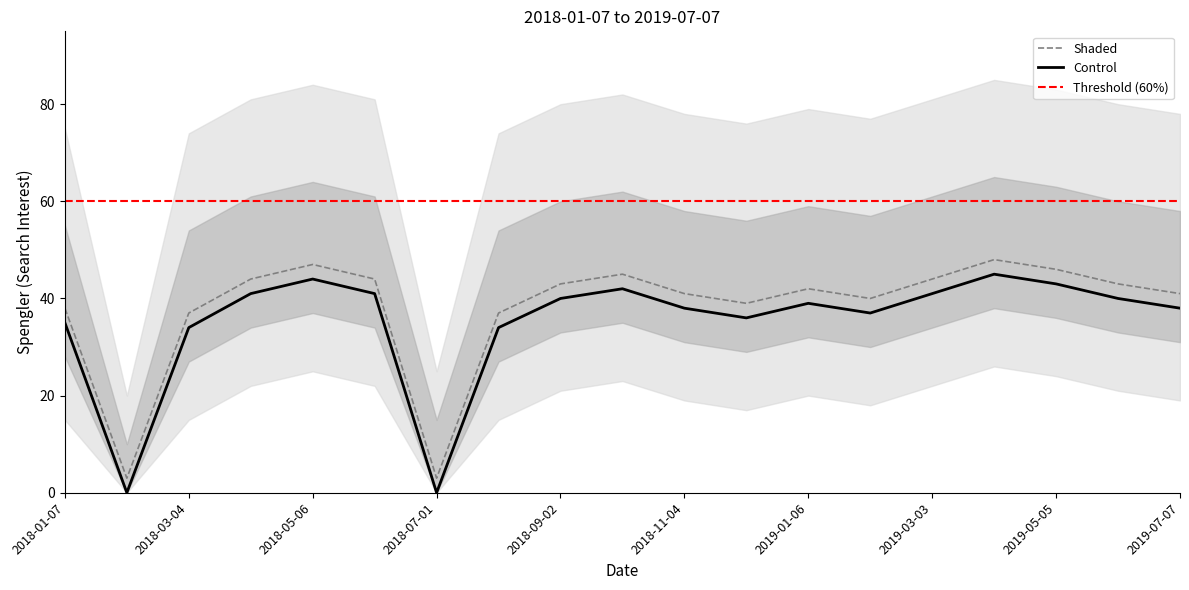

List the labels in order of value, smallest first.

2018-02-04, 2018-07-01, 2018-03-04, 2018-08-05, 2018-01-07, 2018-12-02, 2019-02-03, 2018-11-04, 2019-07-07, 2019-01-06, 2018-09-02, 2019-06-02, 2018-04-01, 2018-06-03, 2019-03-03, 2018-10-07, 2019-05-05, 2018-05-06, 2019-04-07